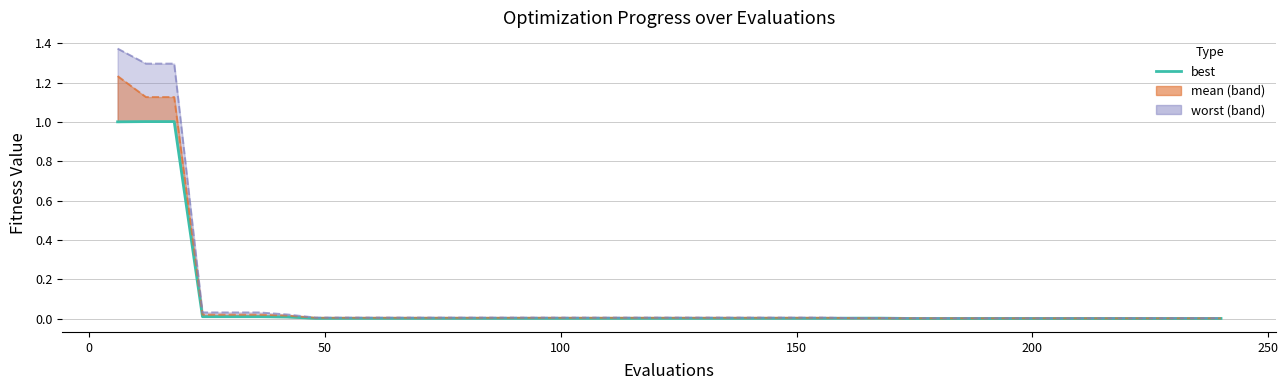

Reading left to right, extract all data points from this chart.

1.0	1.0	1.0	0.0	0.0	0.0	0.0	0.0	0.0	0.0	0.0	0.0	0.0	0.0	0.0	0.0	0.0	0.0	0.0	0.0	0.0	0.0	0.0	0.0	0.0	0.0	0.0	0.0	0.0	0.0	0.0	0.0	0.0	0.0	0.0	0.0	0.0	0.0	0.0	0.0